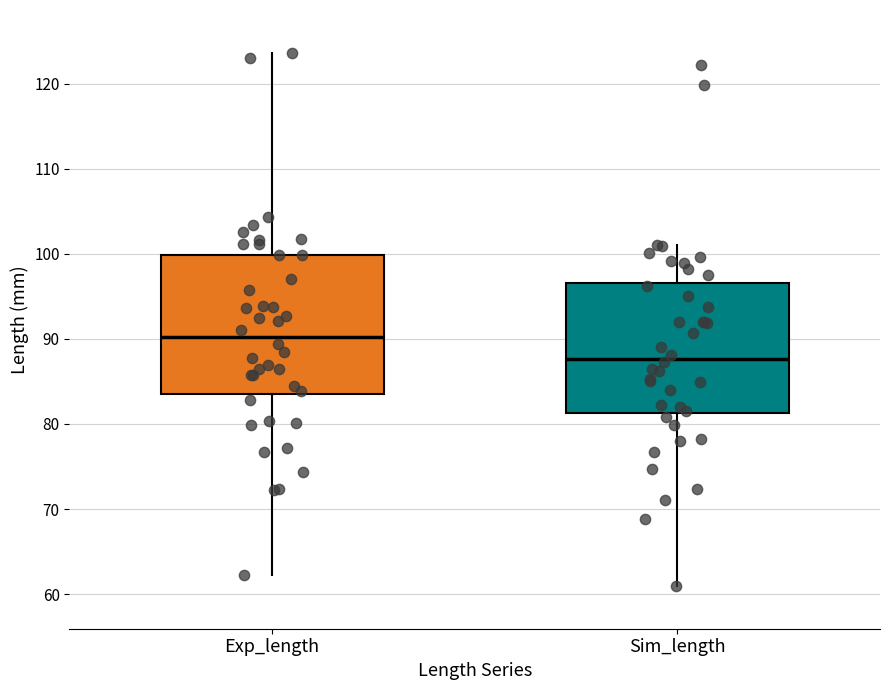

Reading left to right, read every box against the y-axis: the position of its median line, the range the box covers, and the ends of its whiskers. The values are not printed on the chart, so give them approximately, as read against the axis.

Exp_length: median 90, box 84 to 100, whiskers 62 to 124
Sim_length: median 88, box 81 to 97, whiskers 61 to 101